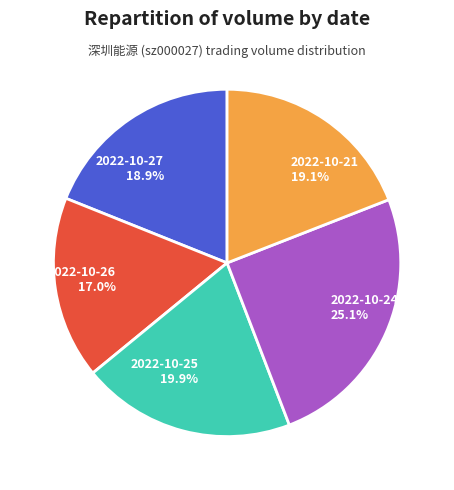

What is the smallest slice in the pie chart?

2022-10-26